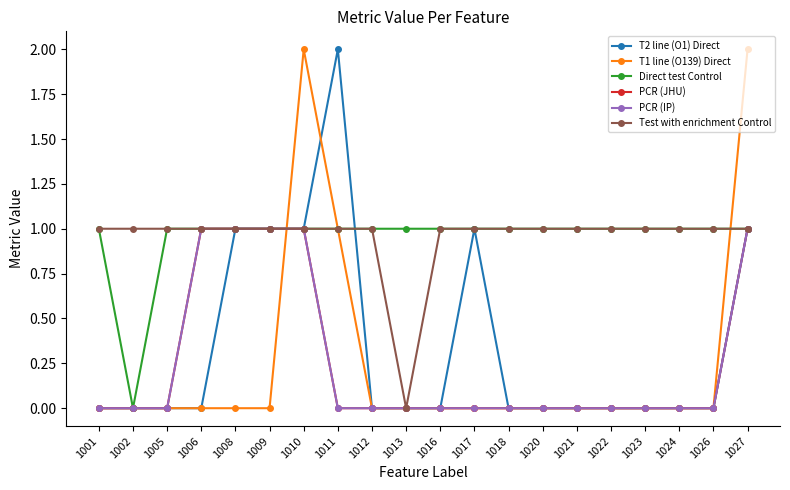

At which category does the chart reach its peak across all series?

1011